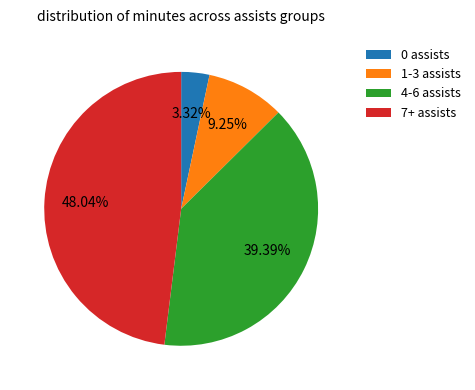

To the nearest percent, what is the average slice percentage?

25%